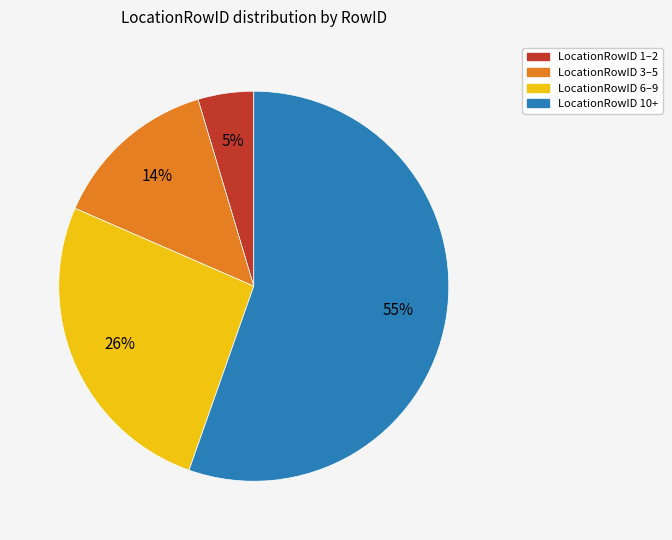

How many segments does this pie chart have?

4